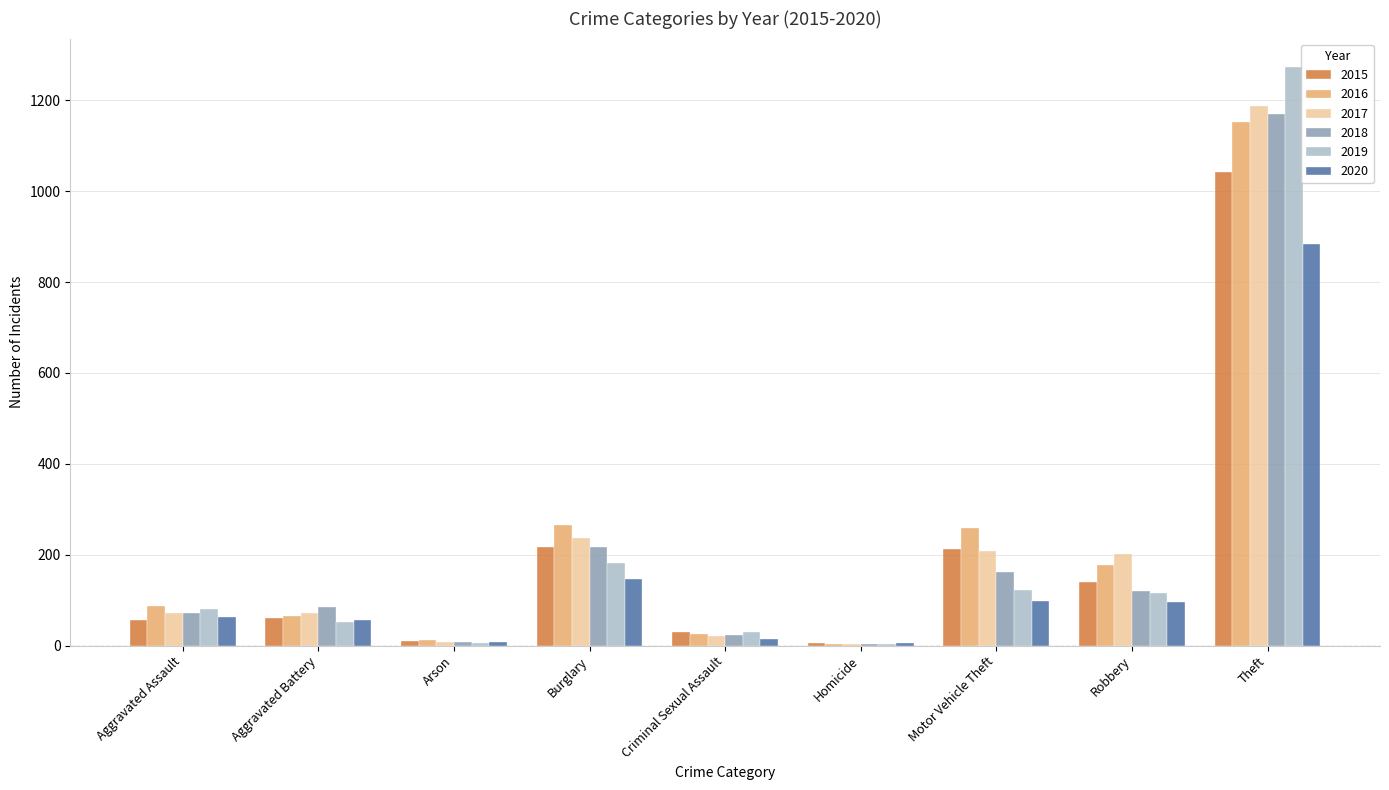

Is it true that 2018 equals 121 at Robbery?

True